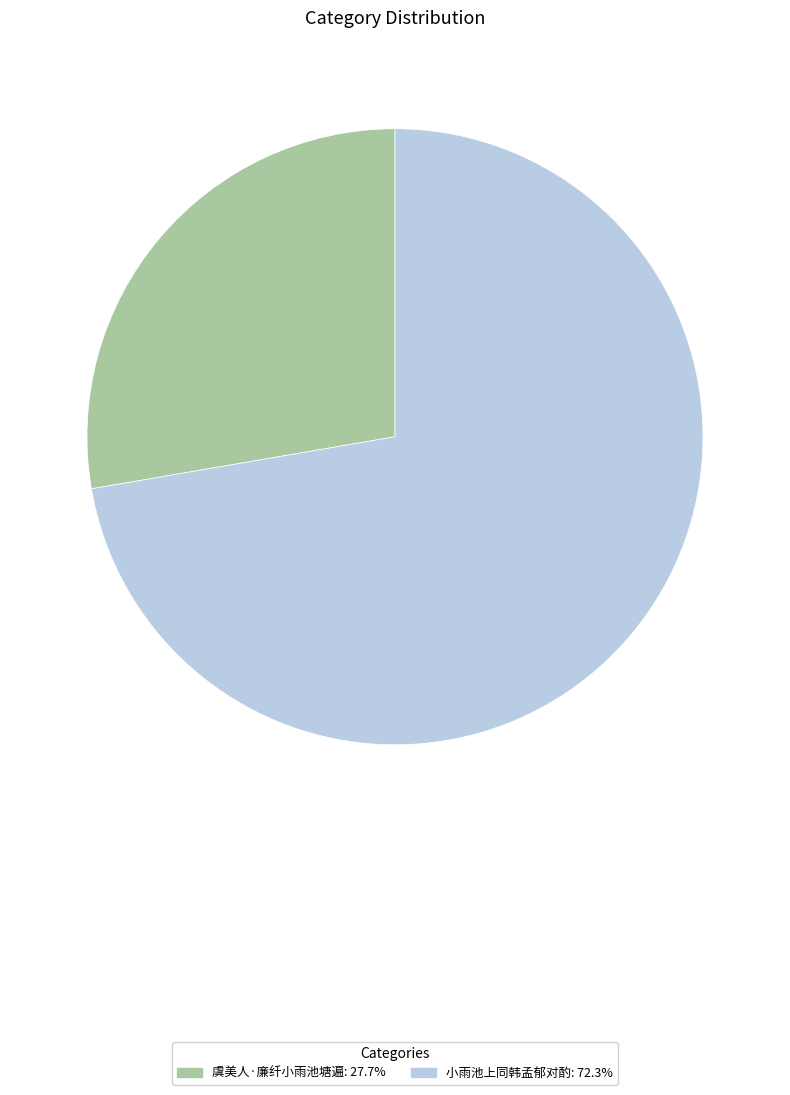

Which category has the biggest portion of the pie?

小雨池上同韩孟郁对酌